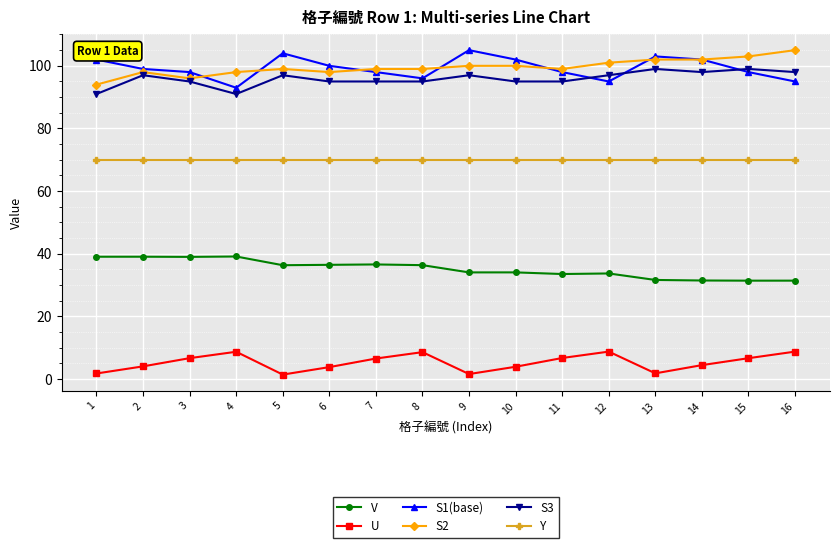

Does the chart have visible grid lines?

Yes